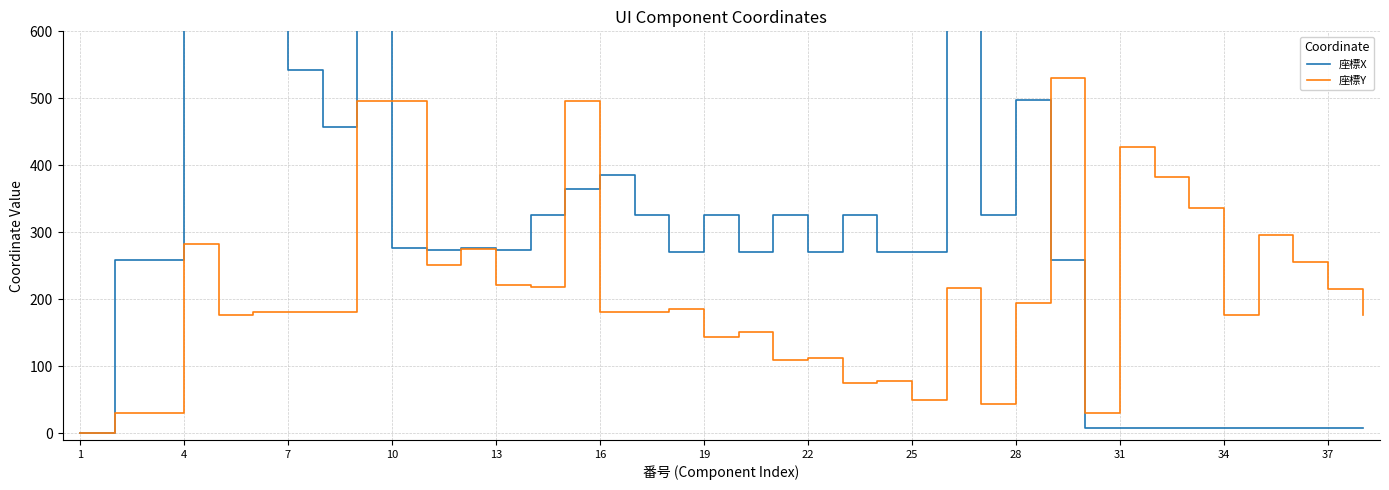

True or false: 座標Y has a value of 29 at 25.

False